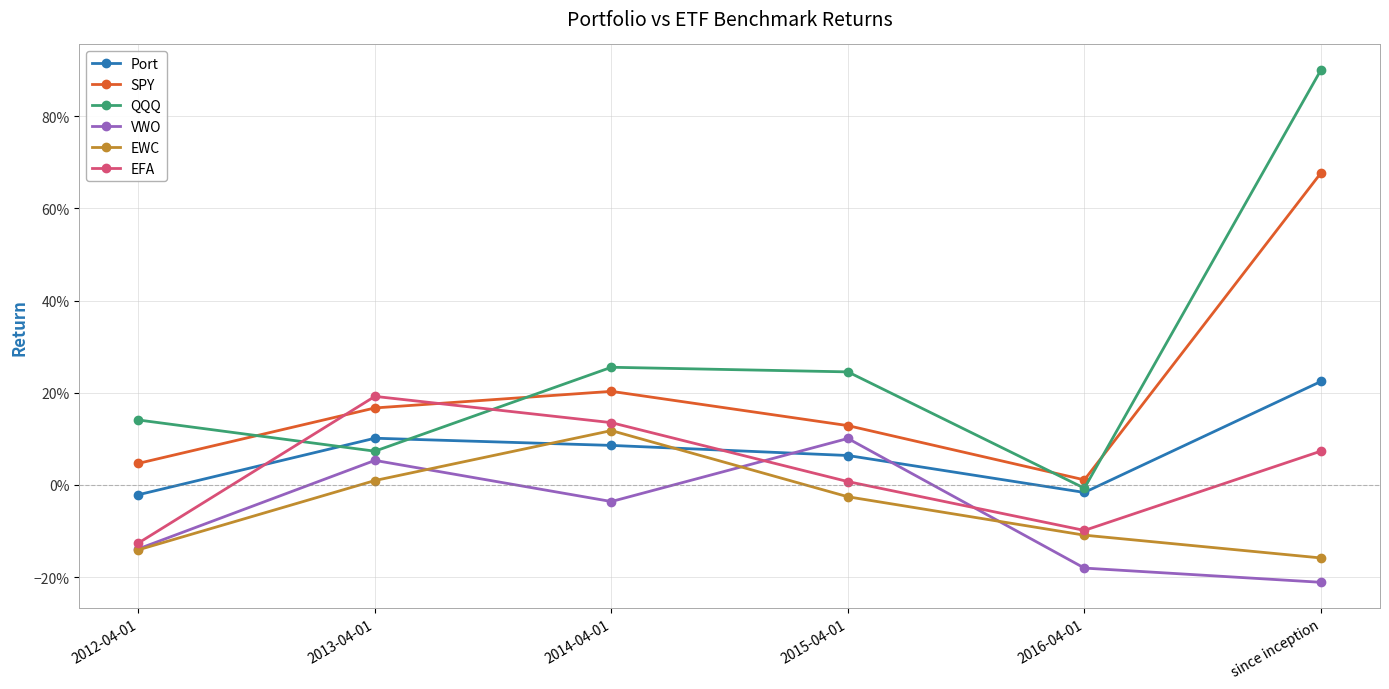

At which category does Port reach its first local valley?

2016-04-01